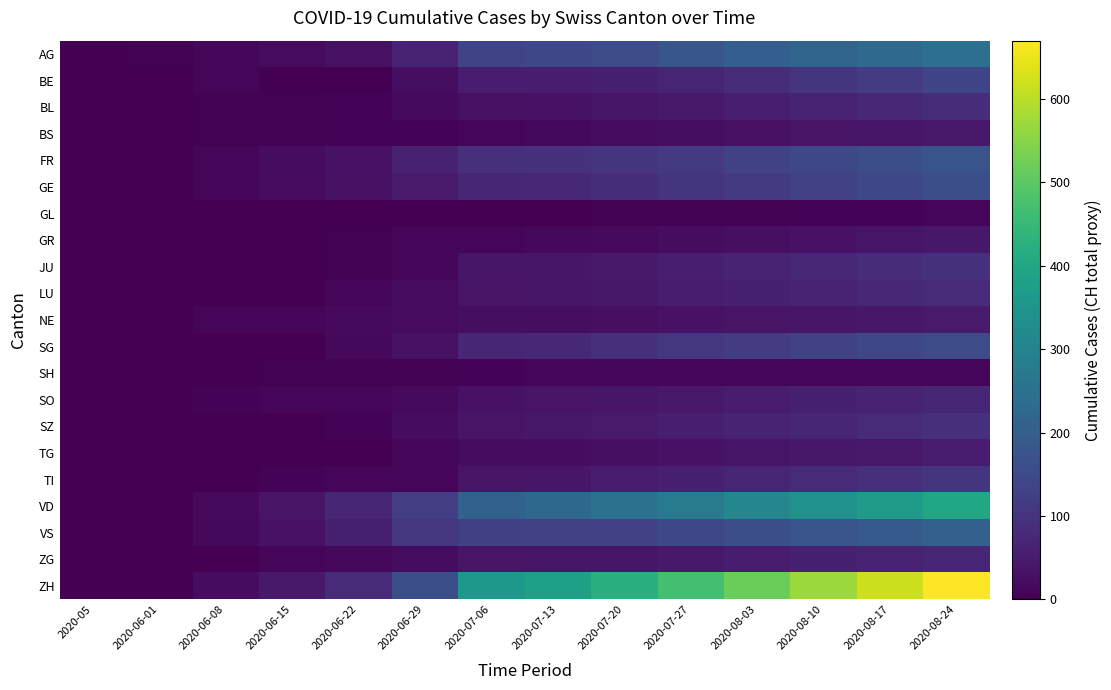

At how many categories does at least one series exceed 619?

2